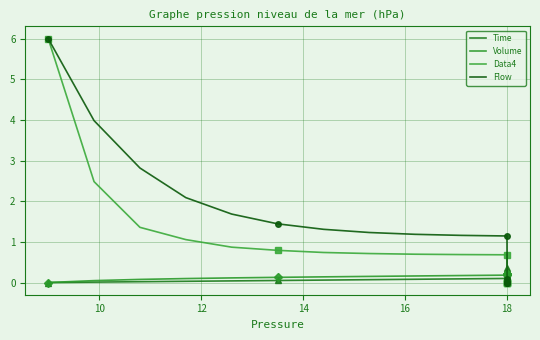

What is the label of the 14th point from the left?

18